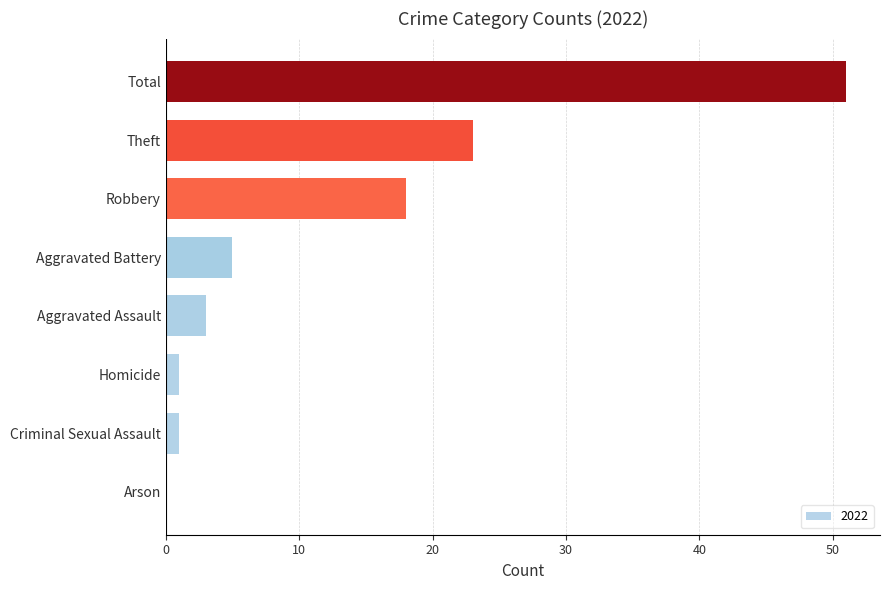

Are the bars grouped side by side (vs. stacked)?

No